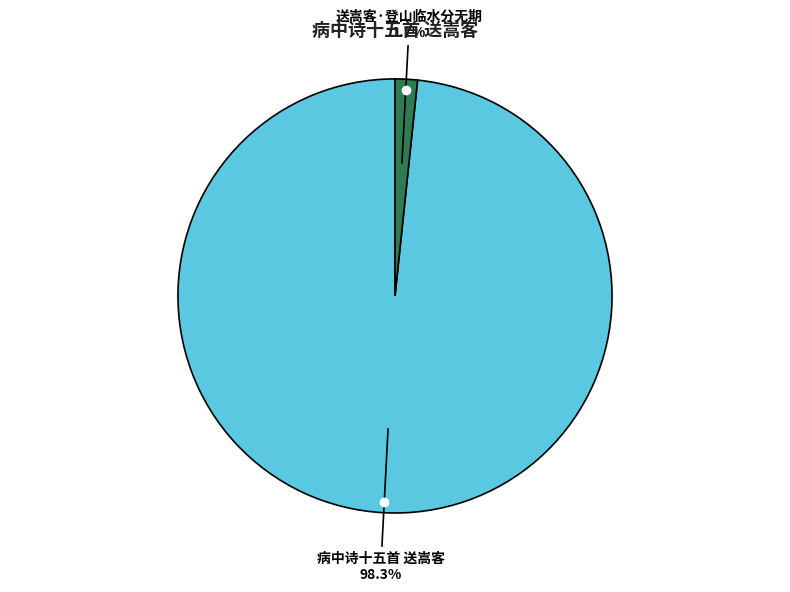

How many slices are in this pie chart?

2